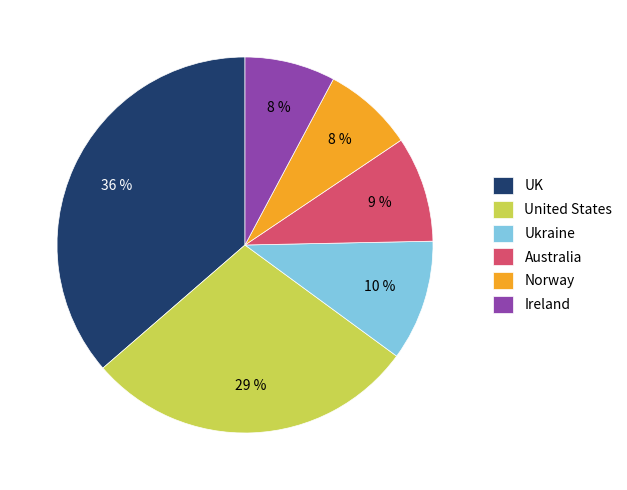

True or false: Ukraine accounts for 10% of the total.

True